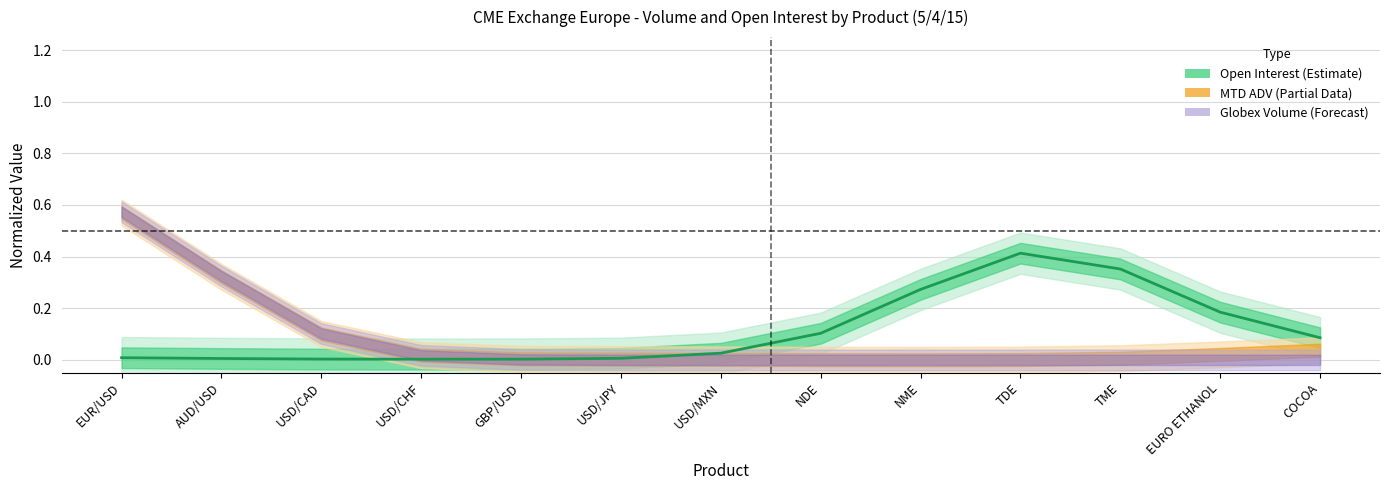

What is the sum of all values?

1.5